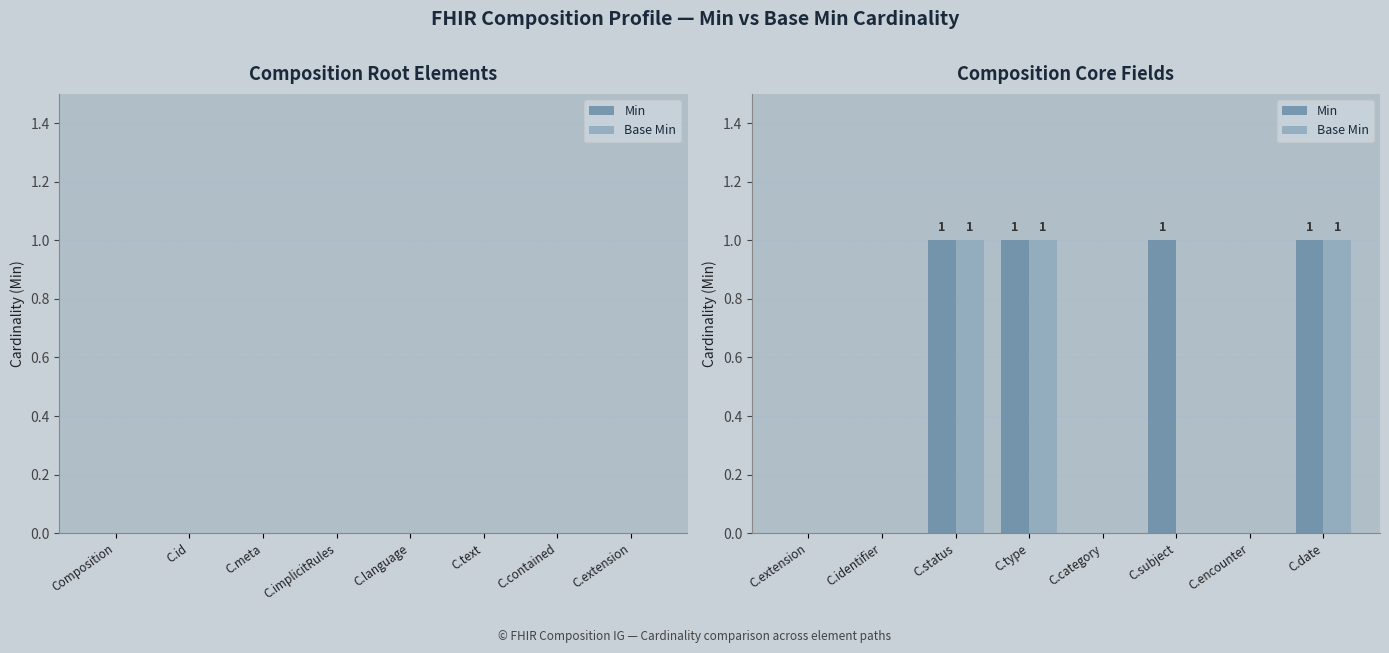

True or false: Base Min has a value of 1 at C.extension.

False